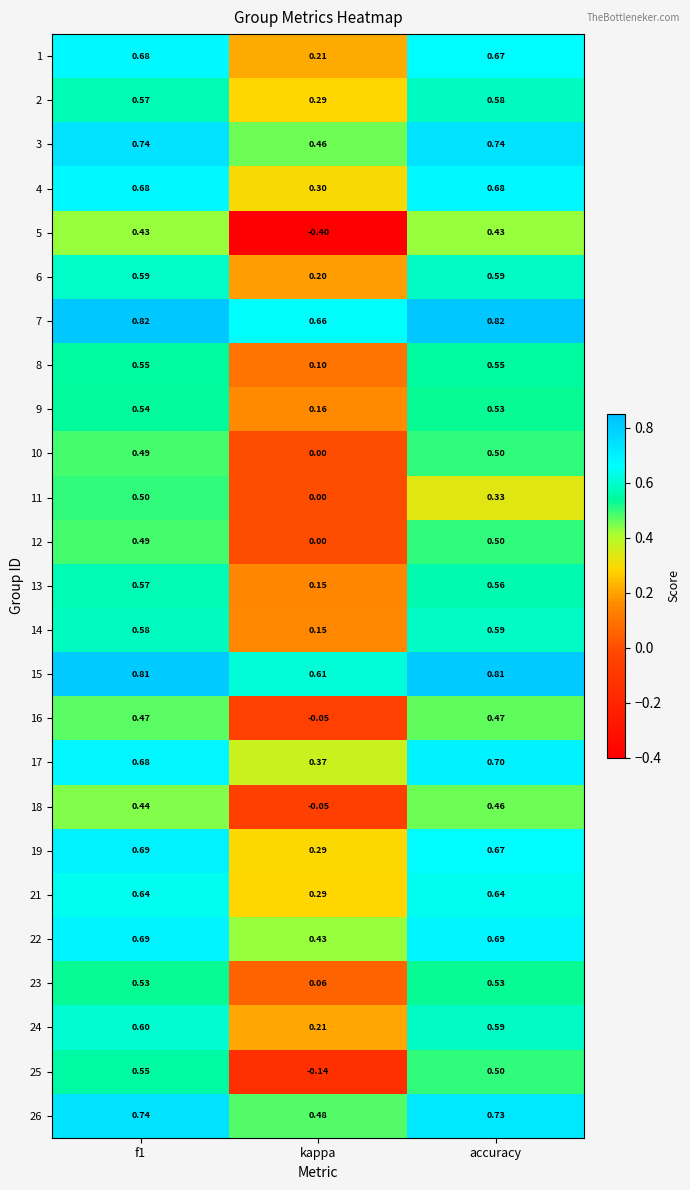

Is the value of 6 at accuracy greater than the value of 17 at accuracy?

No